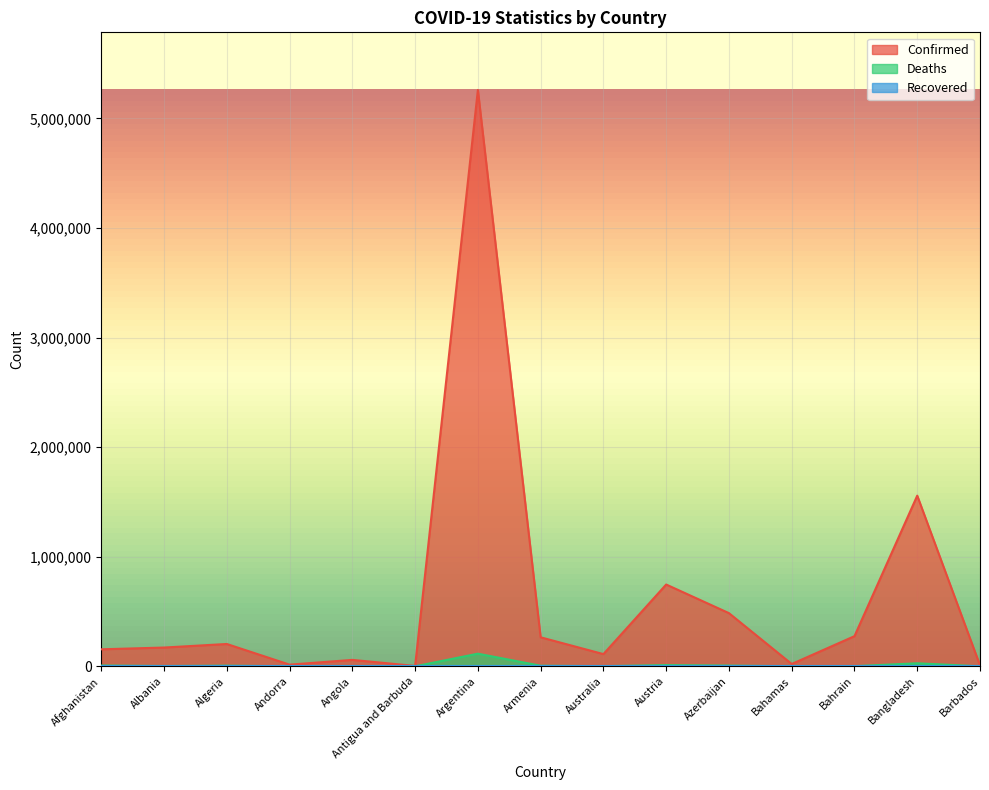

True or false: Deaths has more than 1 interior local peaks.

True